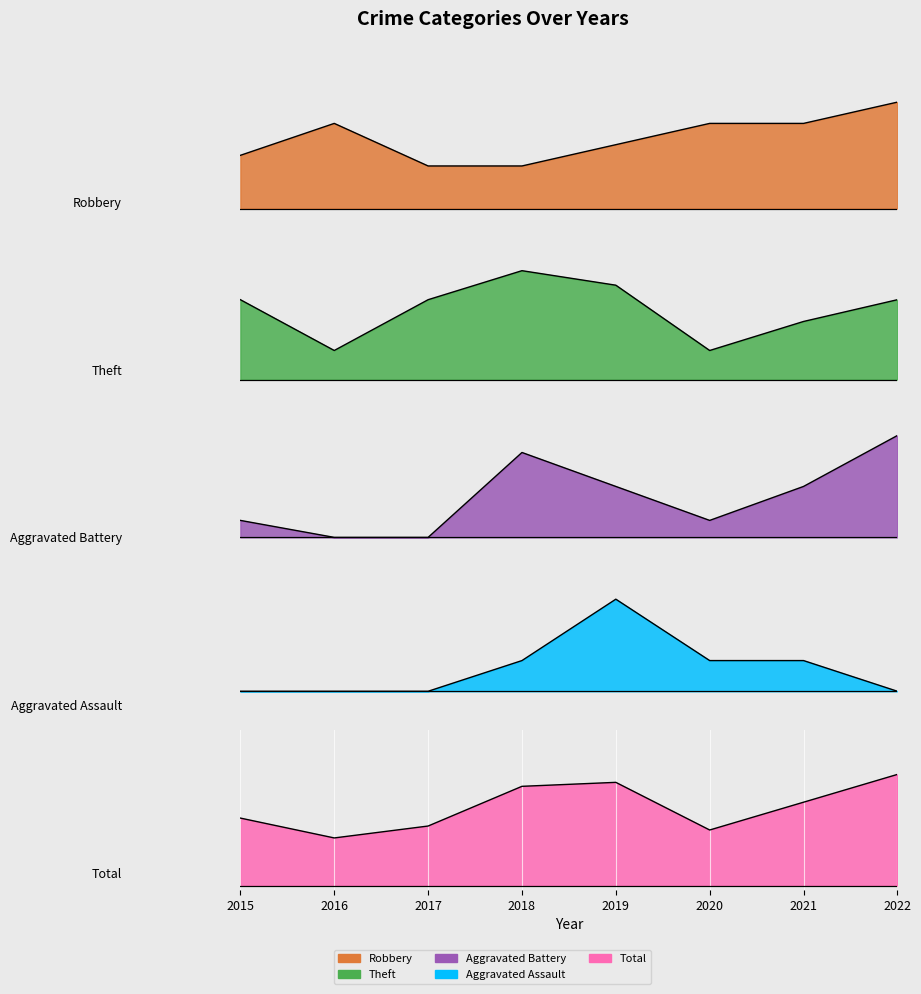

What is the total value across all series at 2016?

24